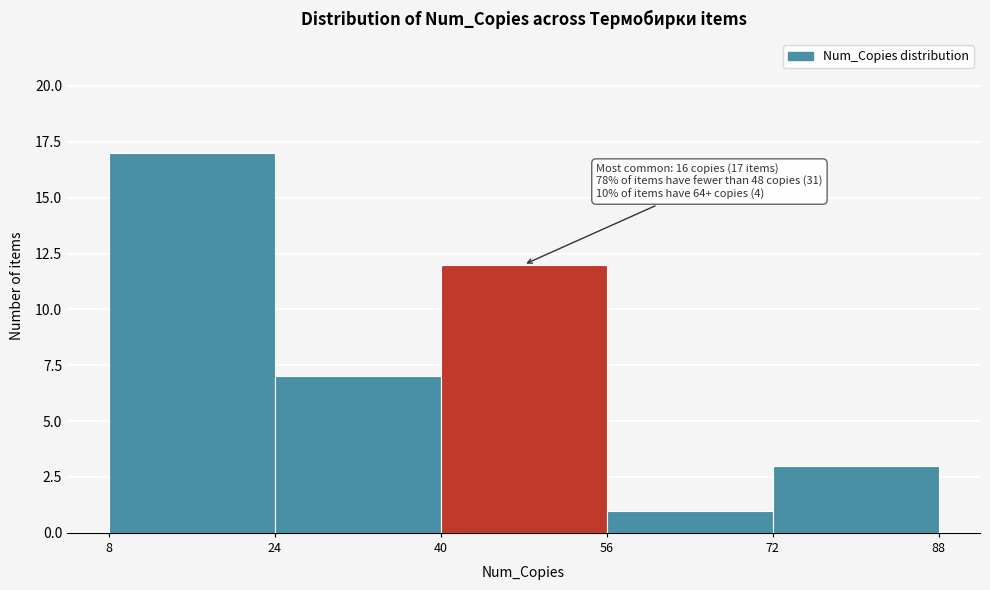

Which range on the x-axis has the tallest bar?

8 to 24